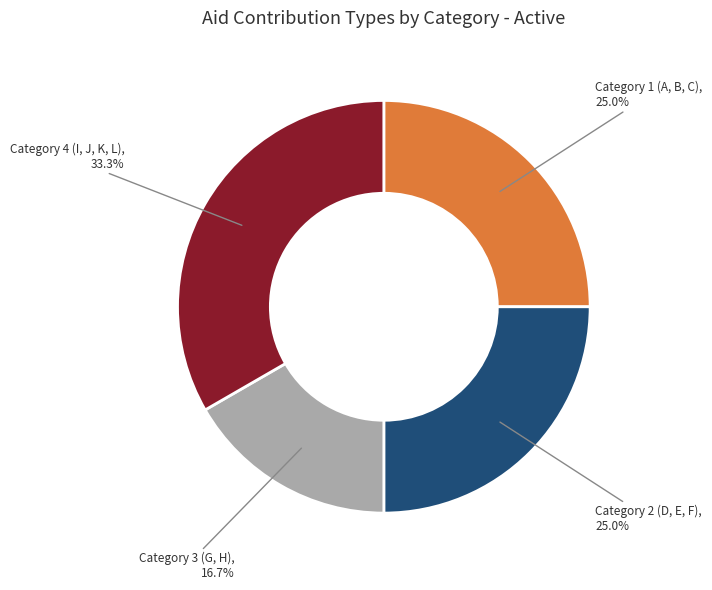

What is the ratio of the value at Category 2 to the value at Category 1?

1.0